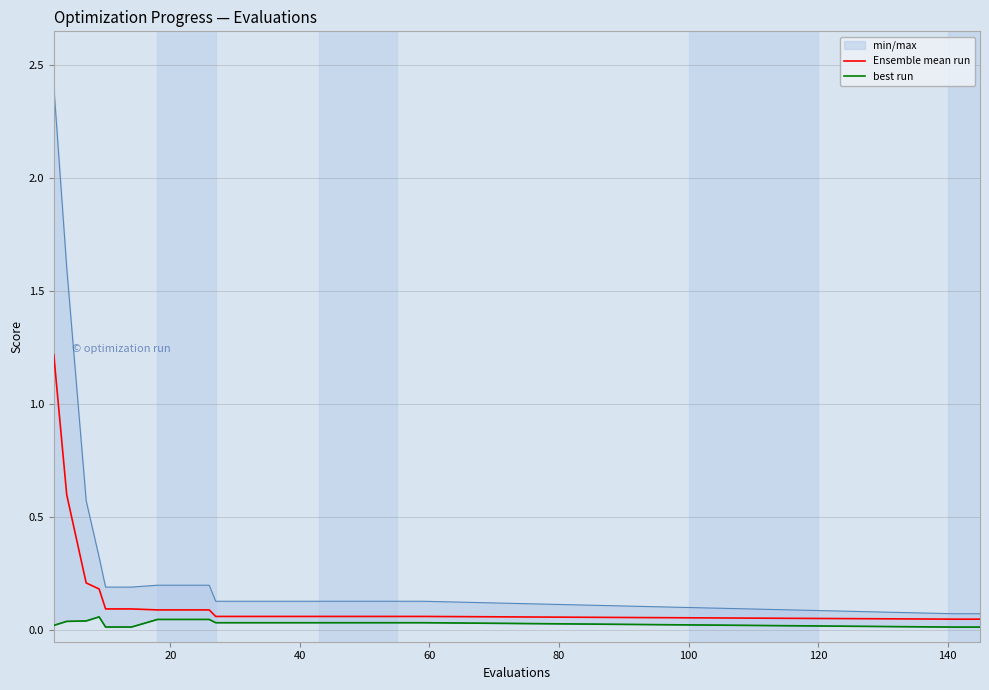

What is the sum of the Ensemble mean run values at 60 and 40?

0.4